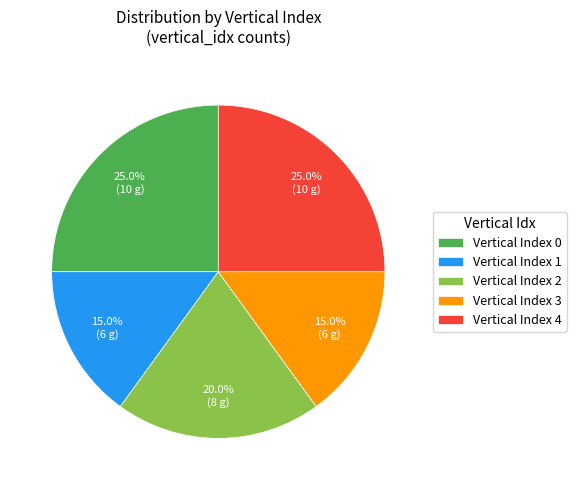

To the nearest percent, what is the difference between the largest and smallest slice percentages?

10%